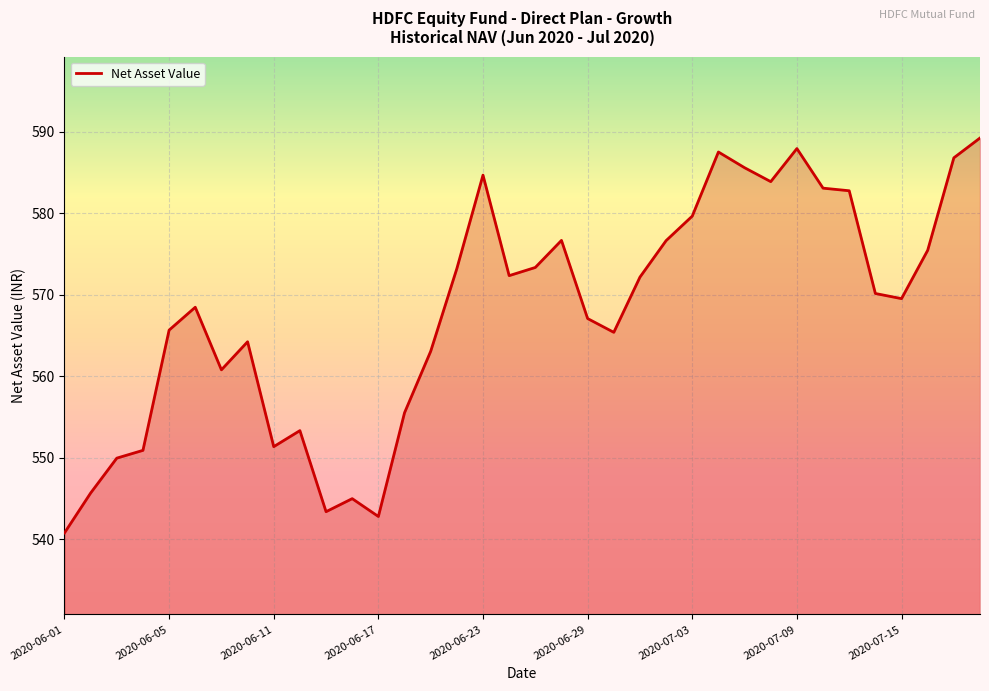

What is the minimum value shown in the chart?

540.7